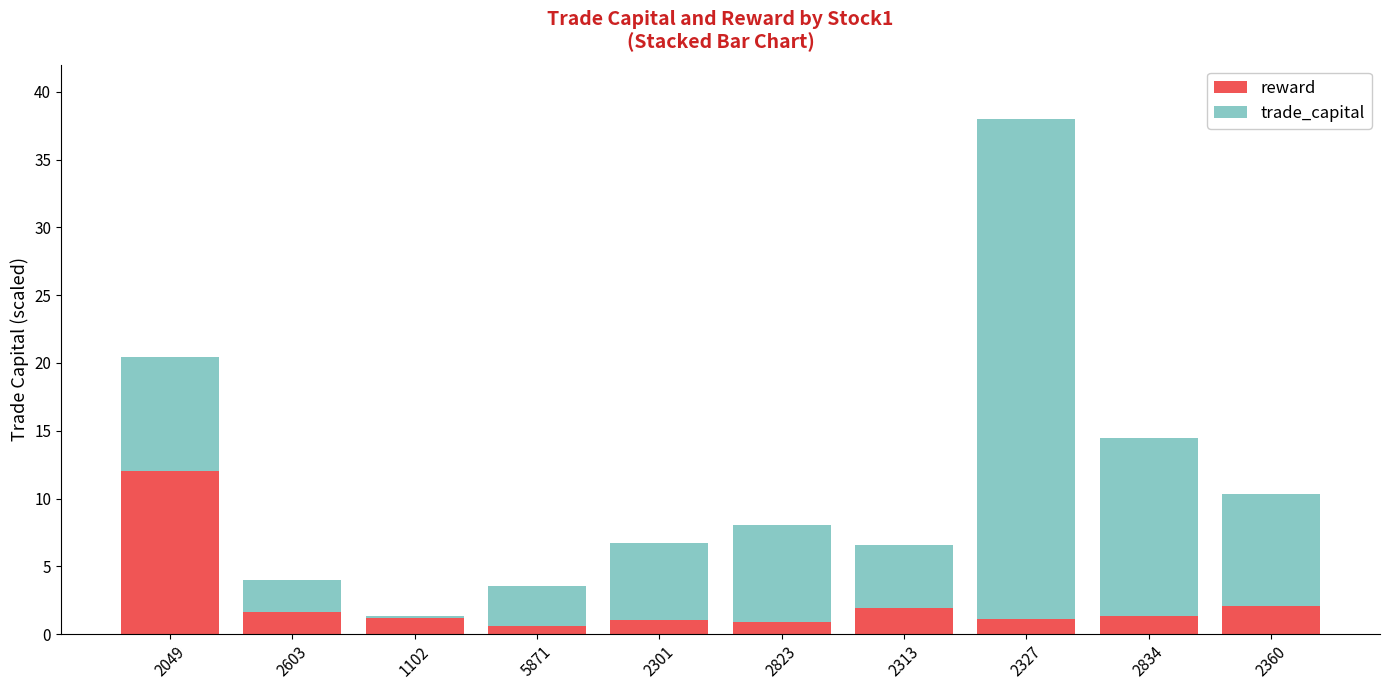

What is the total value across all series at 2360?

10.4